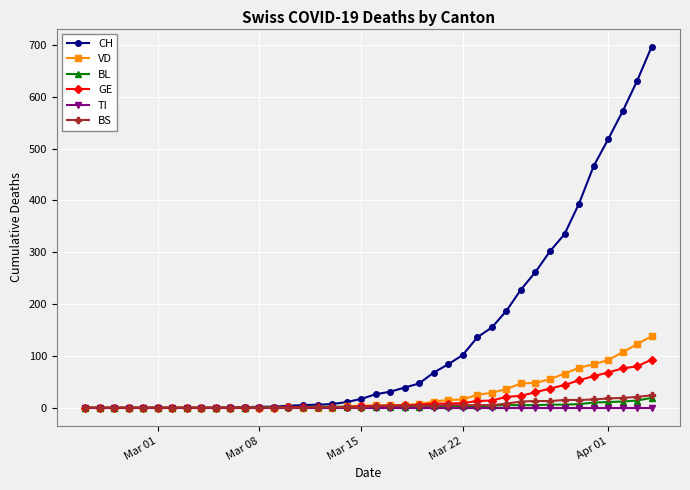

Which series has the largest range (max minus min)?

CH